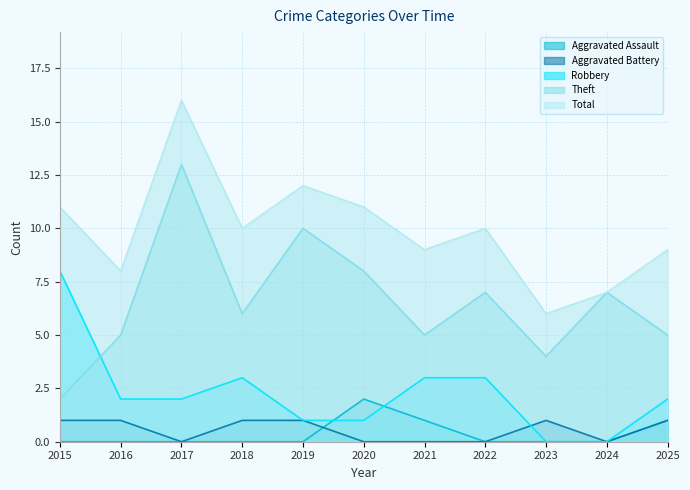

True or false: Robbery and Total intersect in this chart.

False